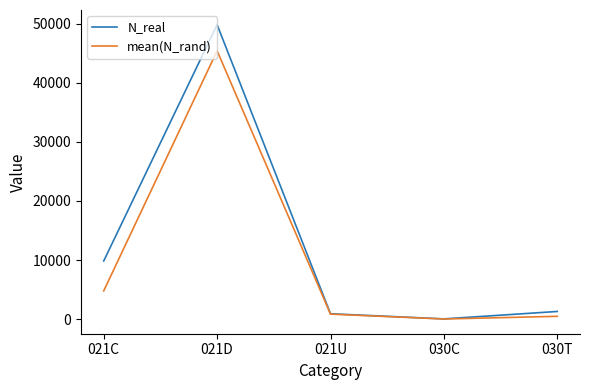

What is the difference between the second highest and minimum values in the N_real series?

9798.0